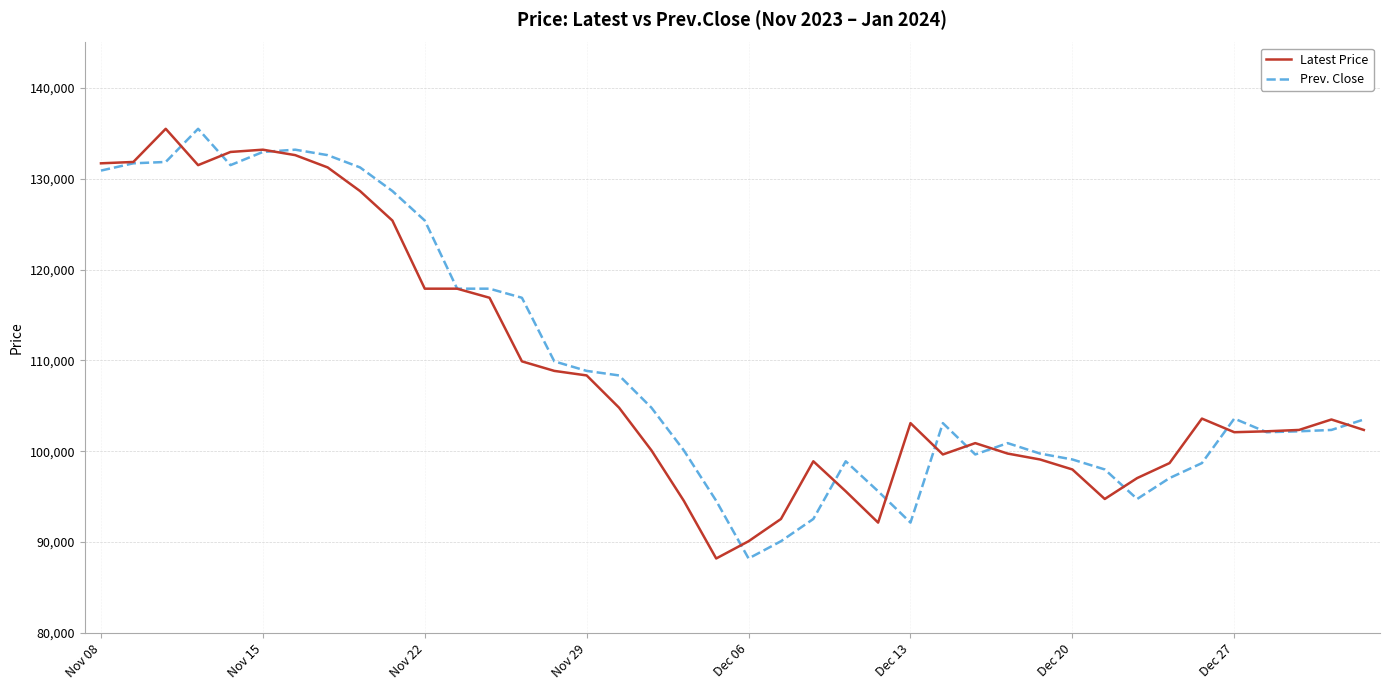

What is the highest value of the Prev. Close series?

135500